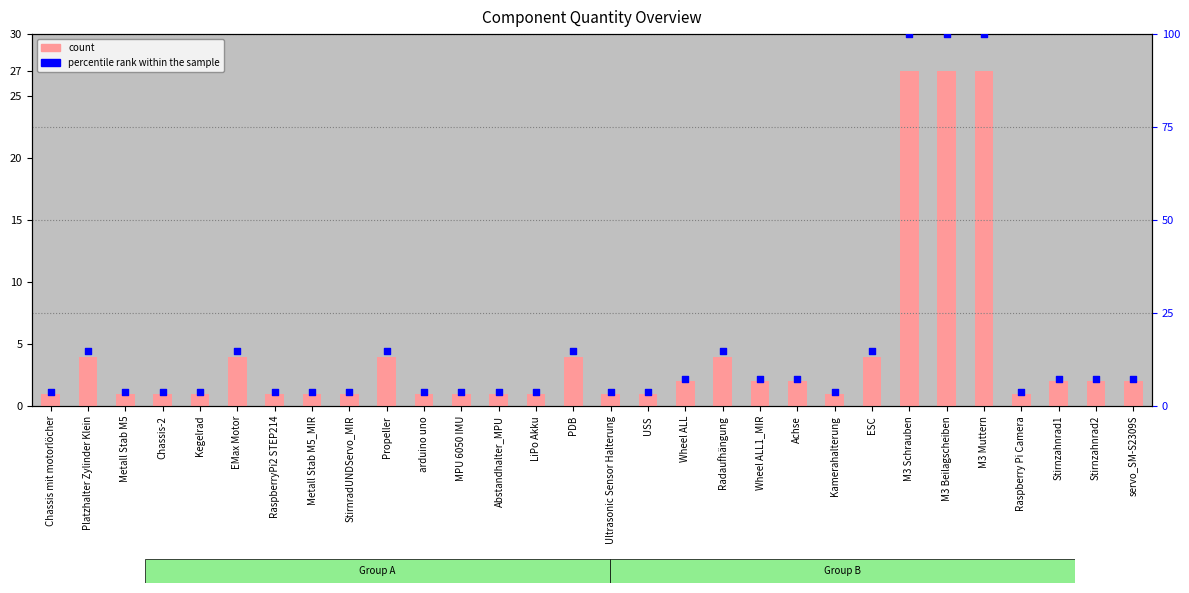

Which series reaches the maximum Y coordinate?

percentile rank within the sample